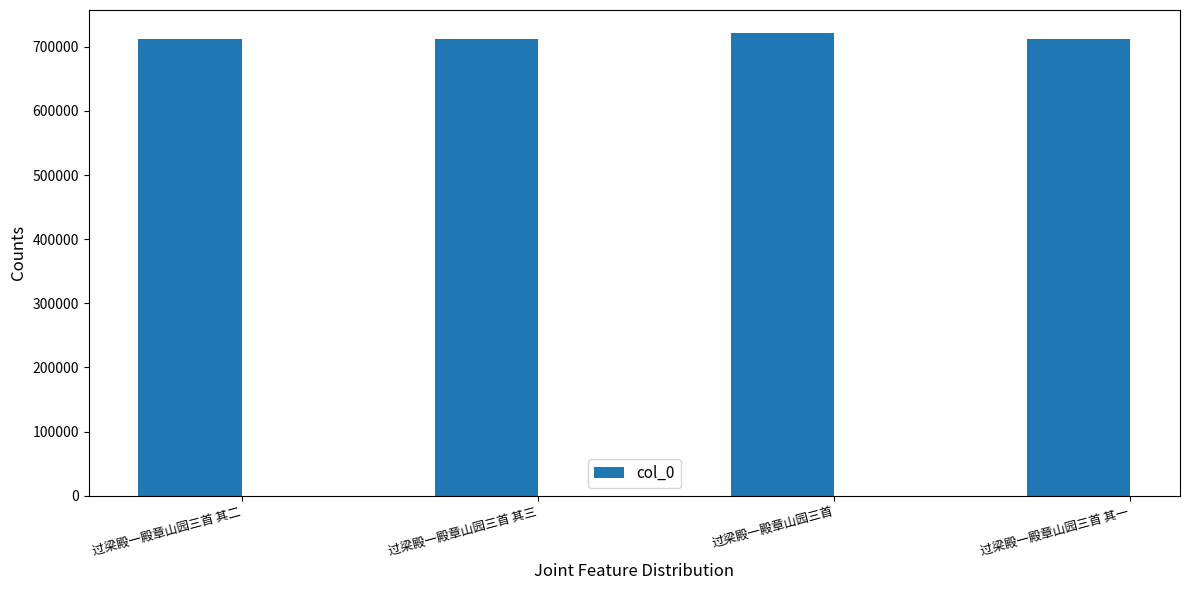

What is the ratio of the value at 过梁殿一殿章山园三首 其二 to the value at 过梁殿一殿章山园三首 其三?

1.0